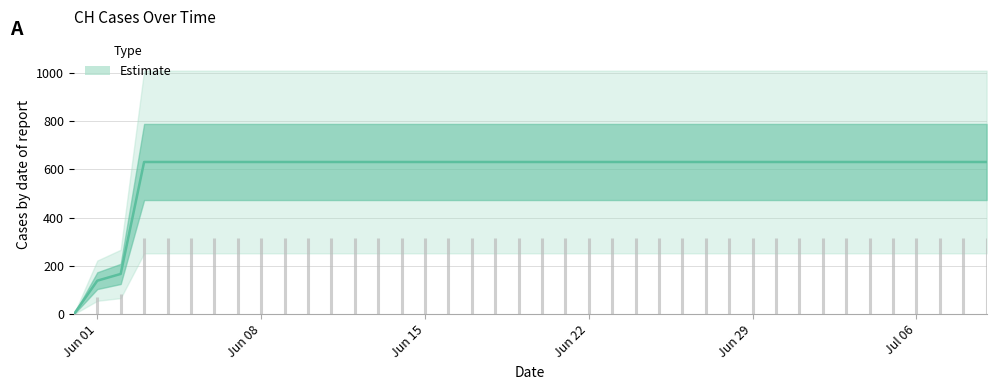

What position from the right is 2020-06-24?

16